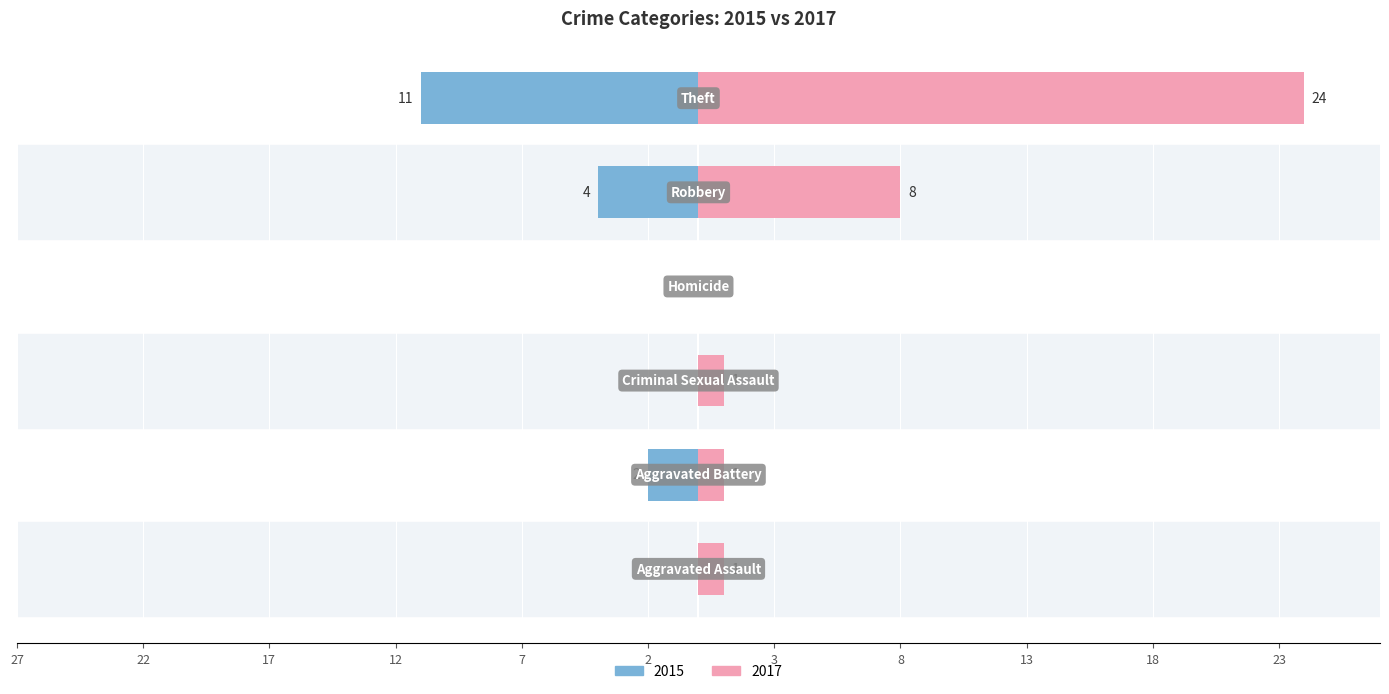

How many groups of bars are there?

6